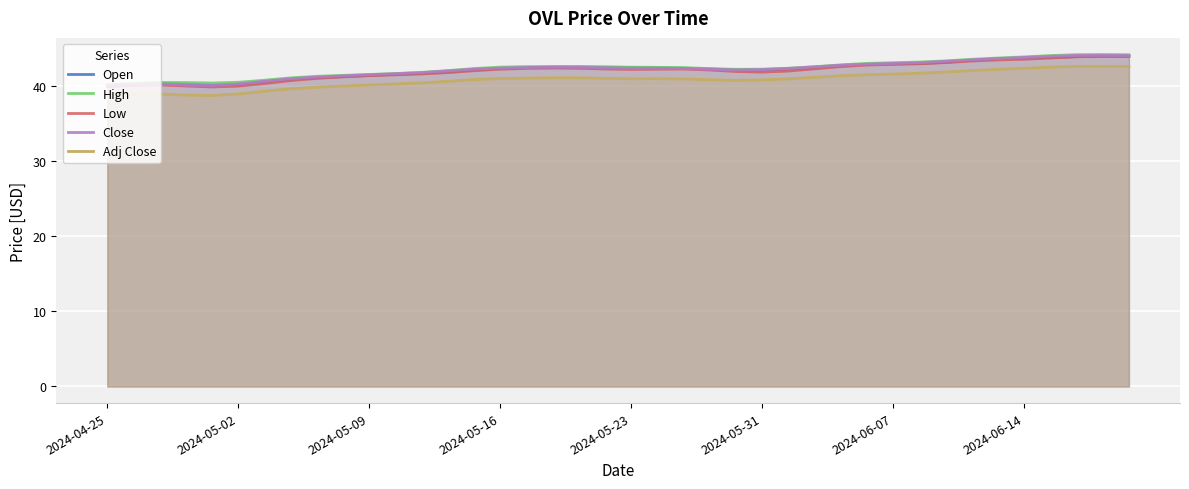

What is the spread (max minus min) of values at 2024-05-31?

1.4